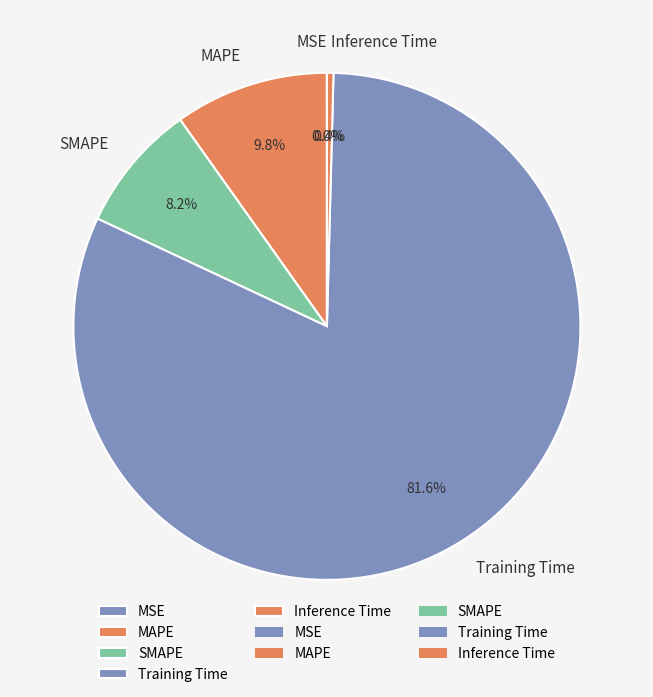

Is there any slice that represents more than half of the pie?

Yes